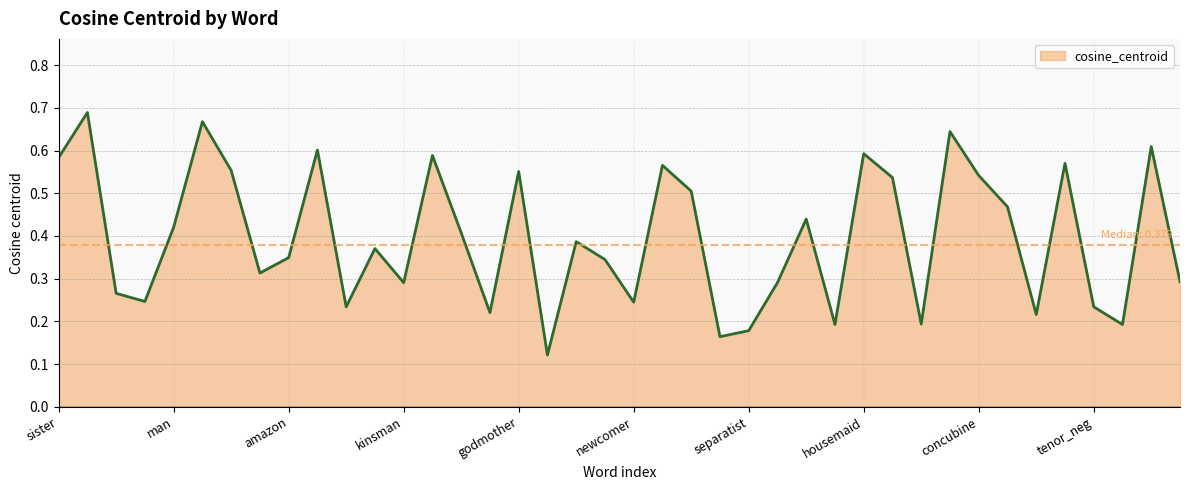

How many points are lower than both their immediate neighbors (excluding endpoints)?

12